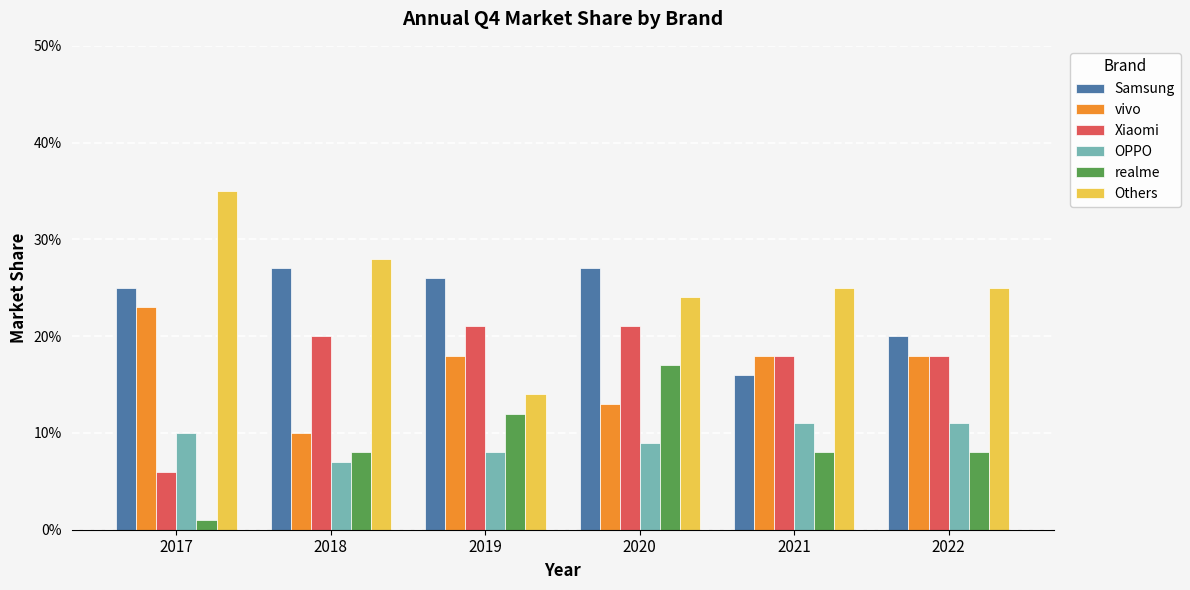

List the series in order of their peak value, highest first.

Others, Samsung, vivo, Xiaomi, realme, OPPO